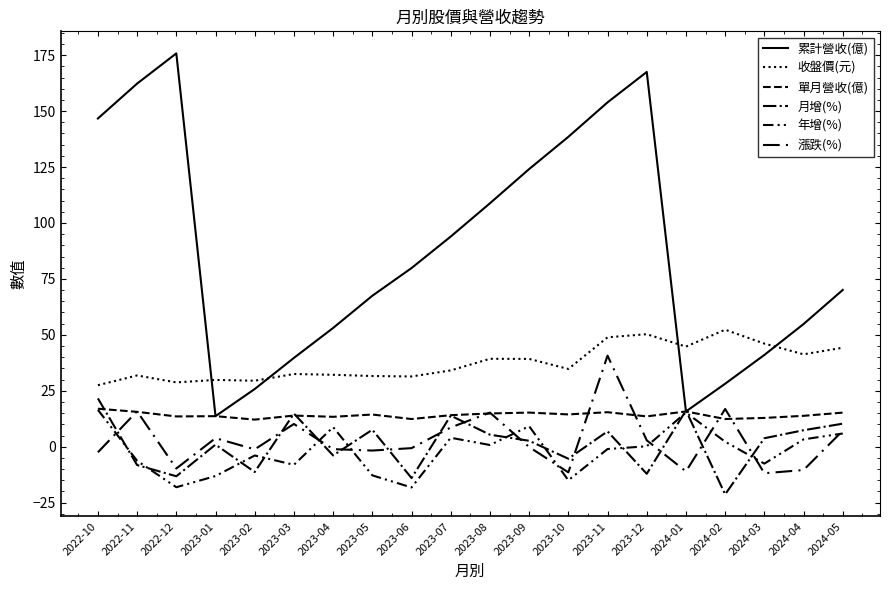

How many values in the 年增(%) series are below 0?

10